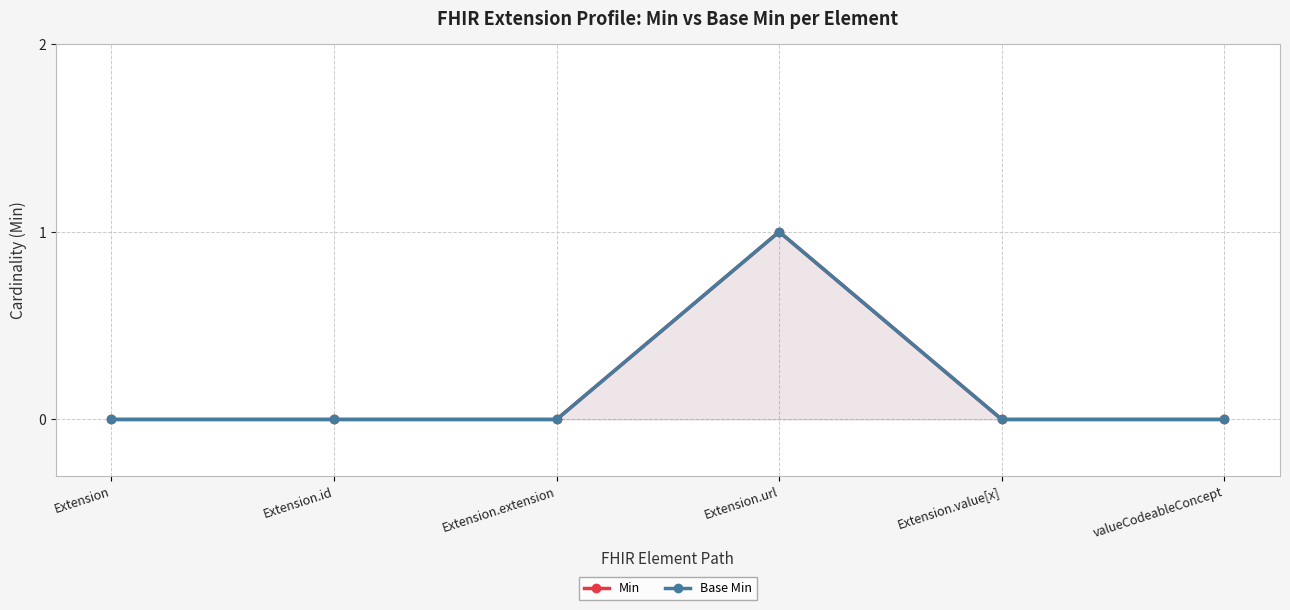

Reading left to right, list all the values displayed in this chart.

Min: 0	0	0	1	0	0
Base Min: 0	0	0	1	0	0